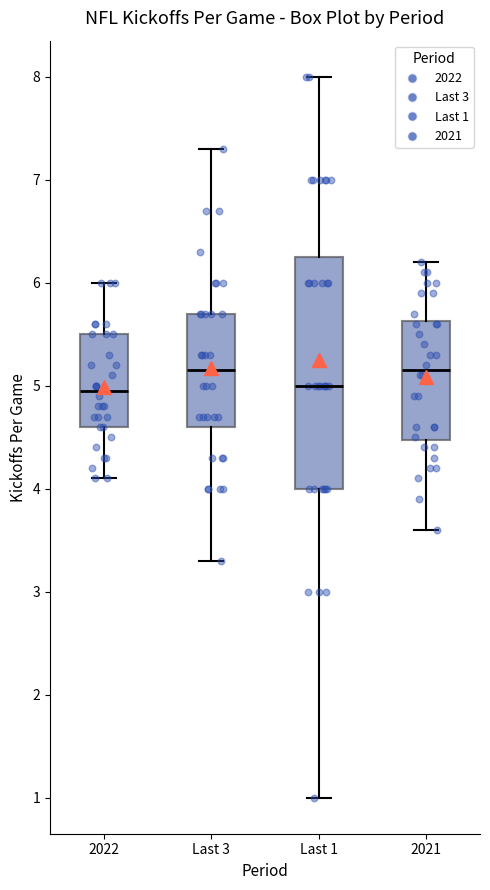

Reading left to right, read every box against the y-axis: the position of its median line, the range the box covers, and the ends of its whiskers. The values are not printed on the chart, so give them approximately, as read against the axis.

2022: median 5.0, box 4.6 to 5.5, whiskers 4.1 to 6.0
Last 3: median 5.2, box 4.6 to 5.7, whiskers 3.3 to 7.3
Last 1: median 5.0, box 4.0 to 6.3, whiskers 1.0 to 8.0
2021: median 5.2, box 4.5 to 5.6, whiskers 3.6 to 6.2